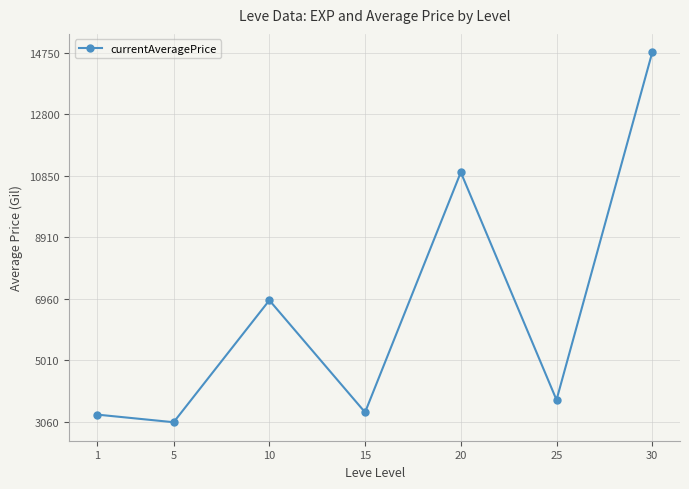

Approximately how many times larger is the value at 5 compared to 10?

0.4